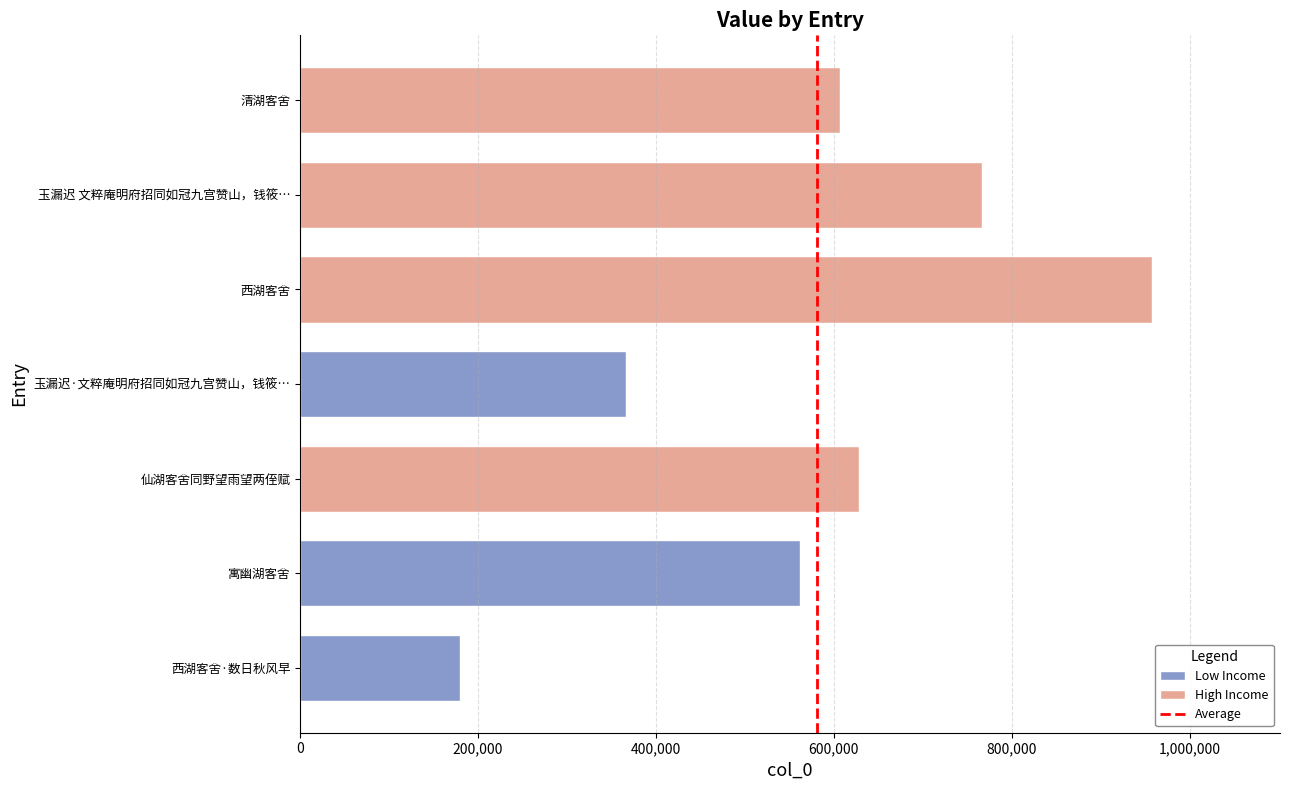

Is it true that the value at 0 is 1?

False